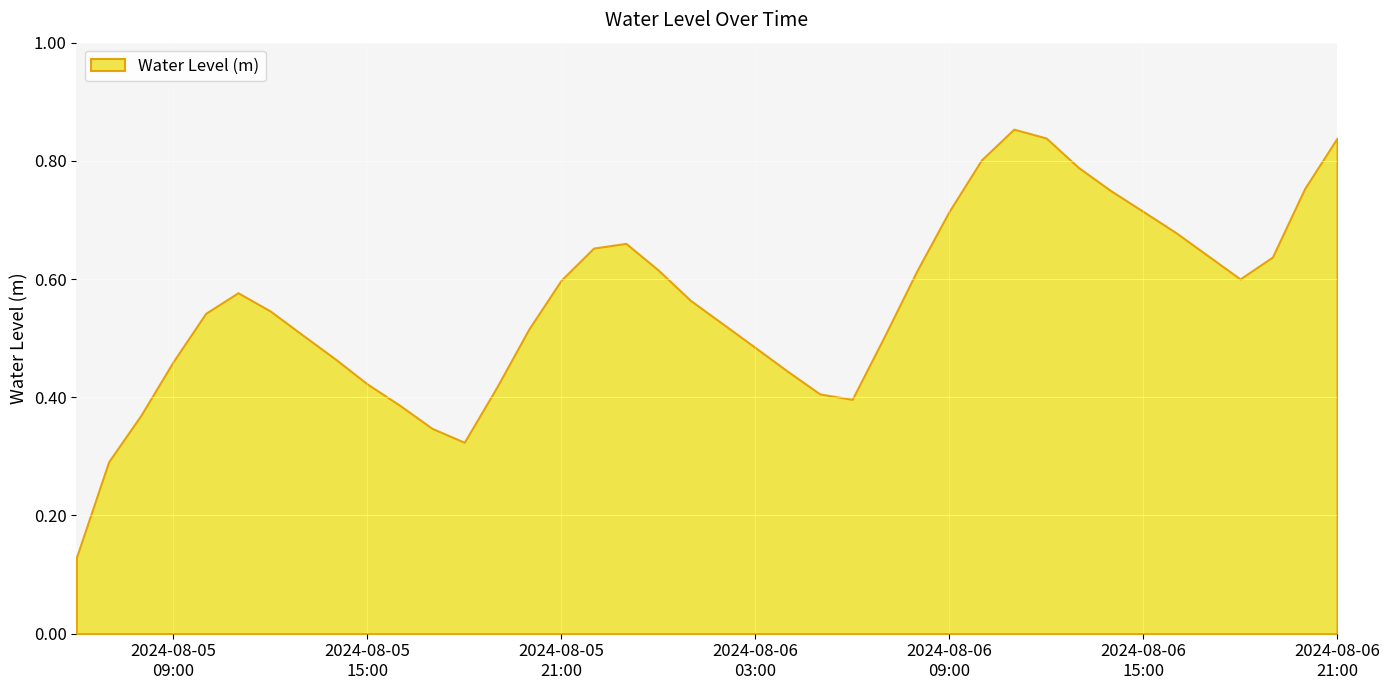

What is the sum of the values at 2024-08-05 20:00:00 and 2024-08-05 21:00:00?

1.1